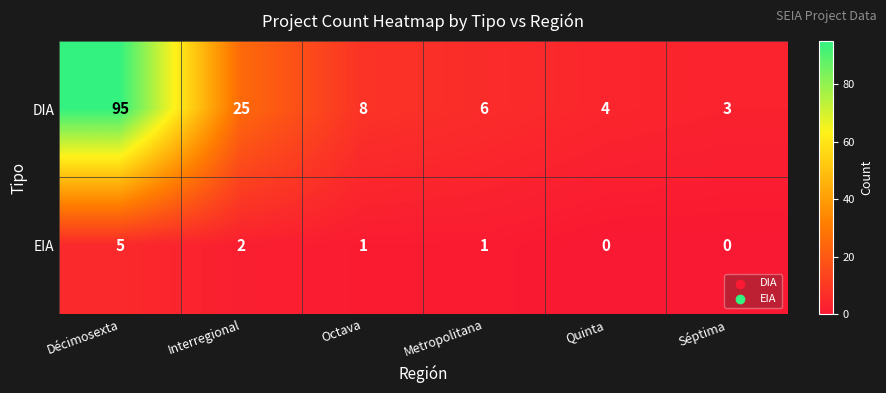

True or false: DIA has a value of 13 at Octava.

False